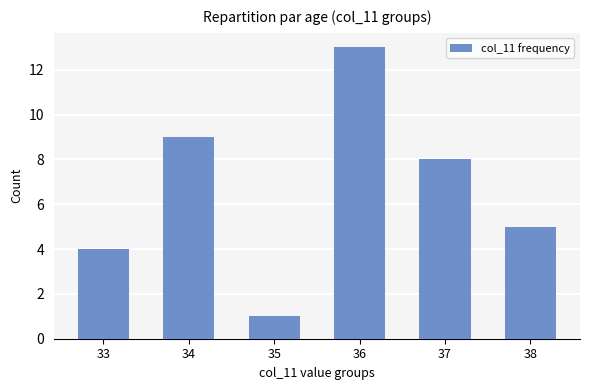

Approximately how many times larger is the value at 37 compared to 35?

8.0